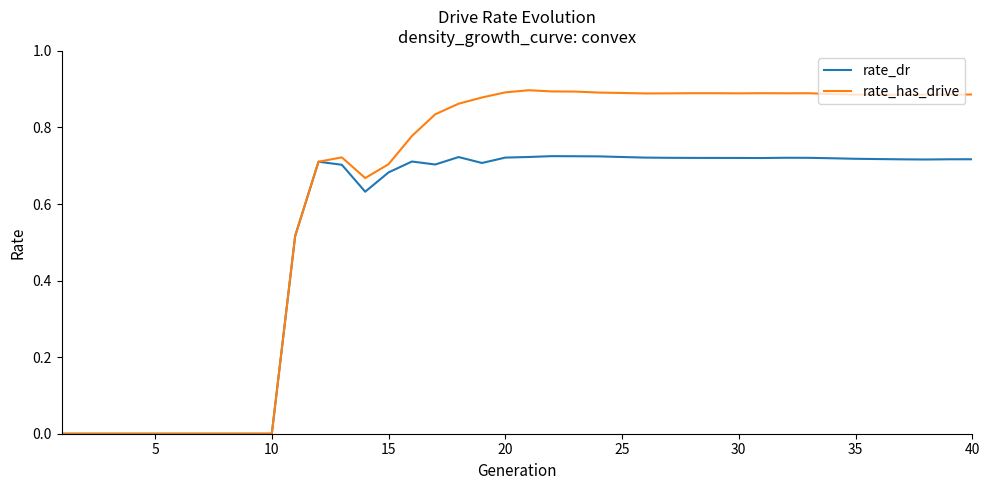

List the series in order of their peak value, highest first.

rate_has_drive, rate_dr